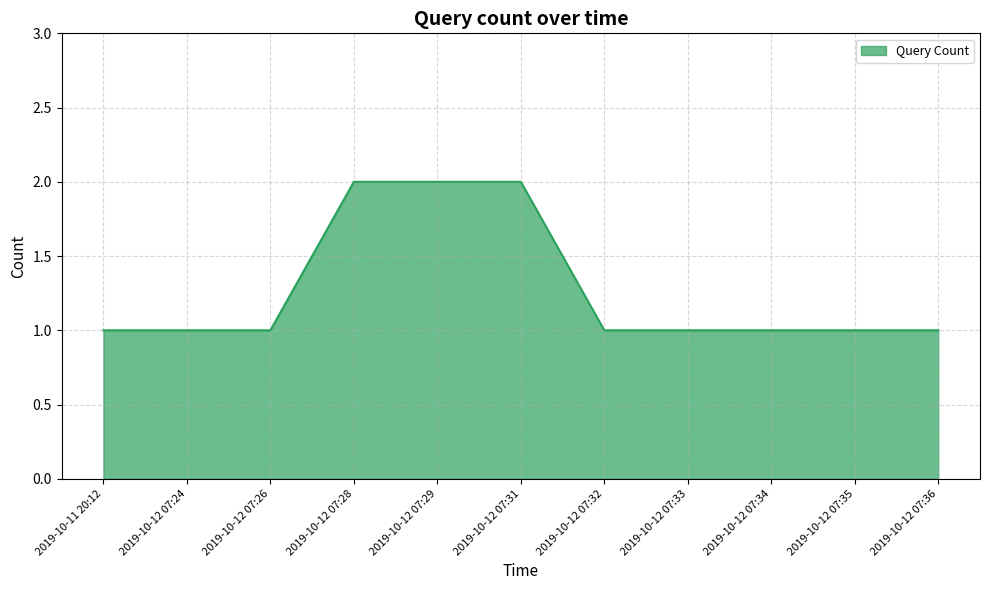

How many lines are shown in the chart?

1